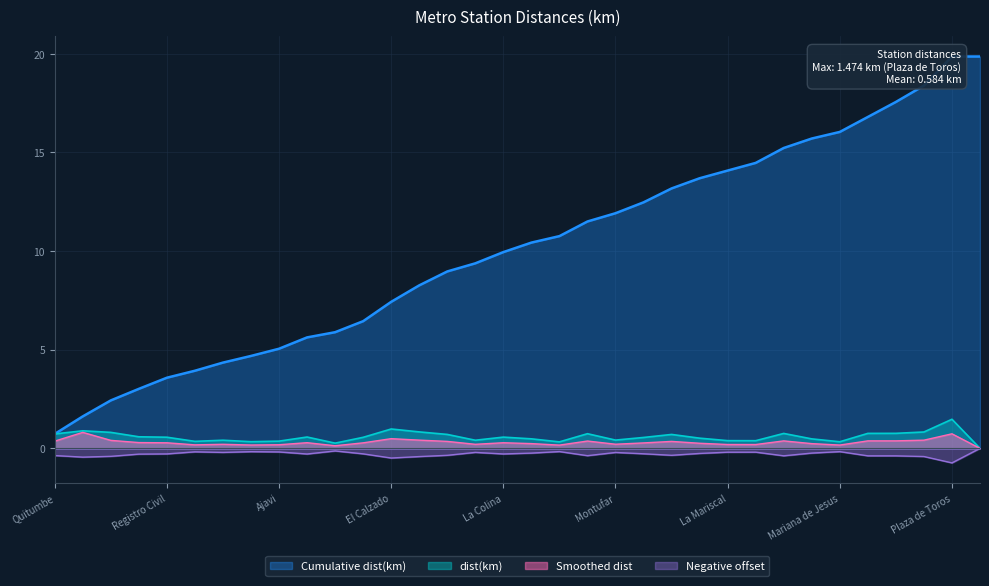

Which category has the highest value in the dist(km) series?

Plaza de Toros